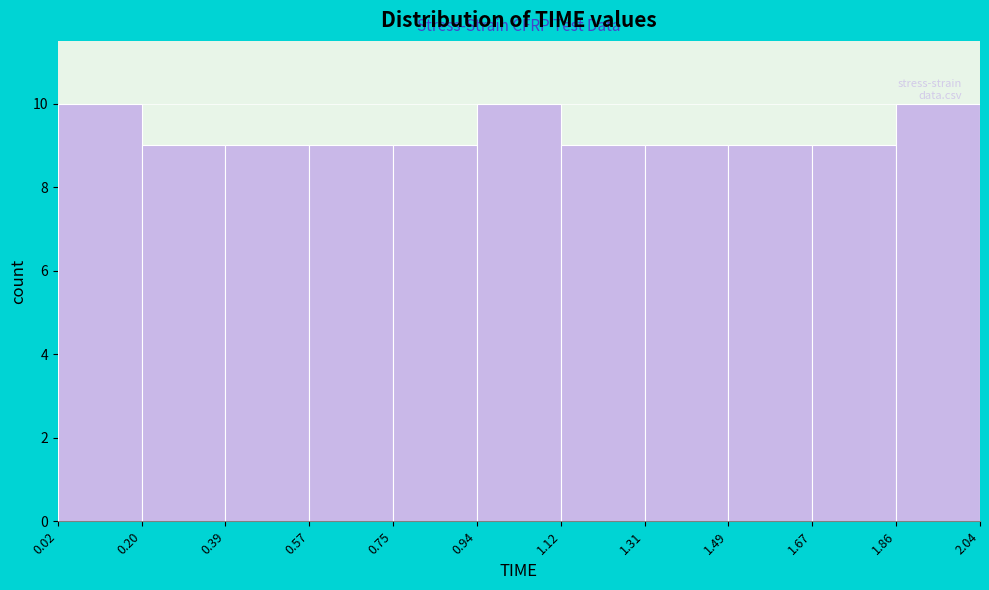

Reading left to right, list every bar in this chart as the range it spans on the x-axis followed by its height. The values are not printed on the chart, so give them approximately, as read against the axis.

0.02 to 0.20: 10
0.20 to 0.39: 9
0.39 to 0.57: 9
0.57 to 0.75: 9
0.75 to 0.94: 9
0.94 to 1.12: 10
1.12 to 1.31: 9
1.31 to 1.49: 9
1.49 to 1.67: 9
1.67 to 1.86: 9
1.86 to 2.04: 10